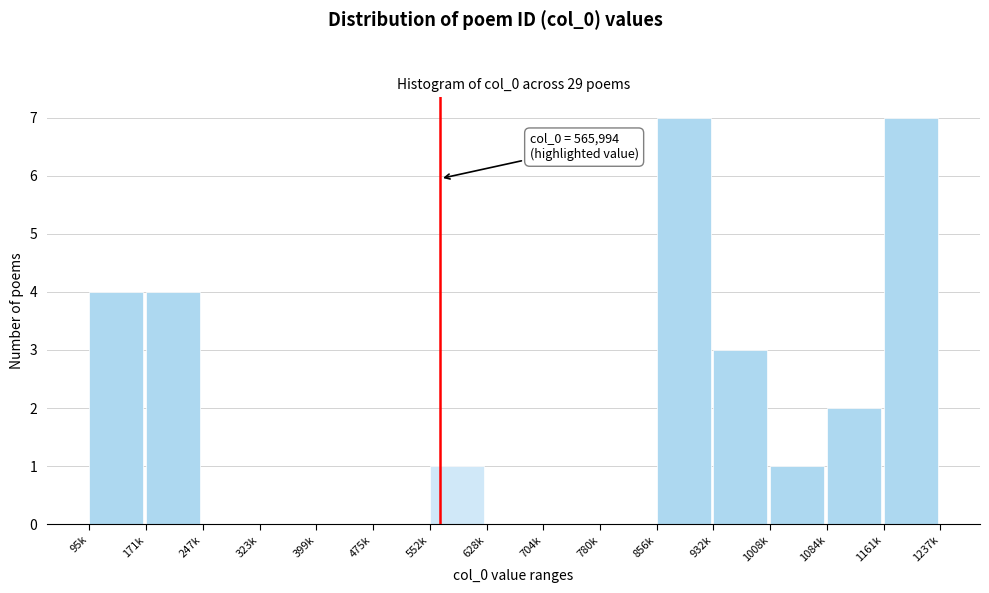

Reading left to right, extract all data points from this chart.

95k=4	171k=4	247k=0	323k=0	399k=0	475k=0	552k=1	628k=0	704k=0	780k=0	856k=7	932k=3	1008k=1	1084k=2	1161k=7